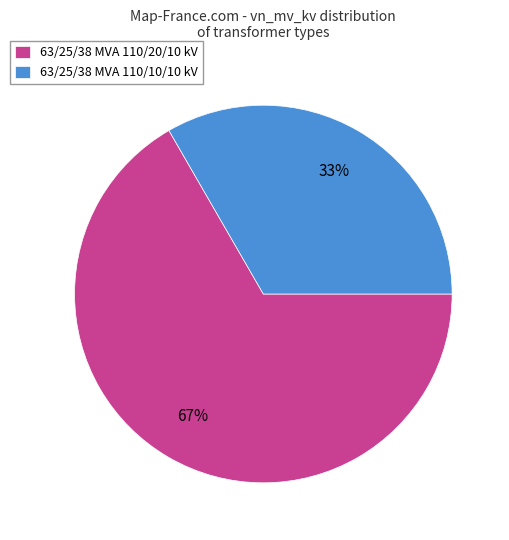

To the nearest percent, what is the average slice percentage?

50%